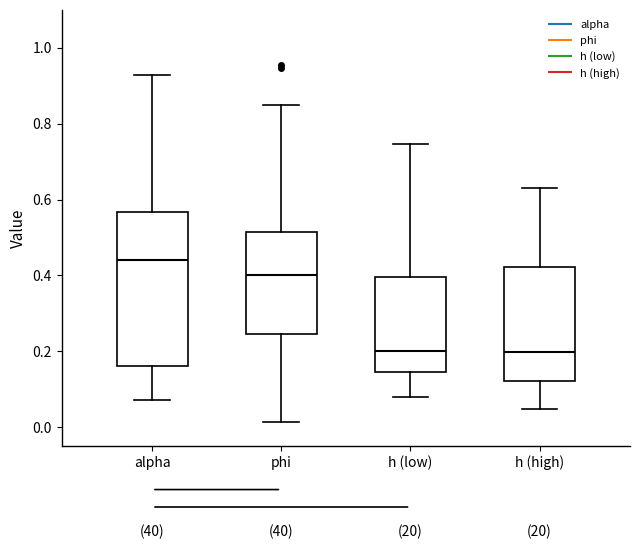

Reading left to right, read every box against the y-axis: the position of its median line, the range the box covers, and the ends of its whiskers. The values are not printed on the chart, so give them approximately, as read against the axis.

alpha: median 0.44, box 0.16 to 0.56, whiskers 0.08 to 0.92
phi: median 0.40, box 0.24 to 0.52, whiskers 0.02 to 0.84
h (low): median 0.20, box 0.14 to 0.40, whiskers 0.08 to 0.74
h (high): median 0.20, box 0.12 to 0.42, whiskers 0.04 to 0.62